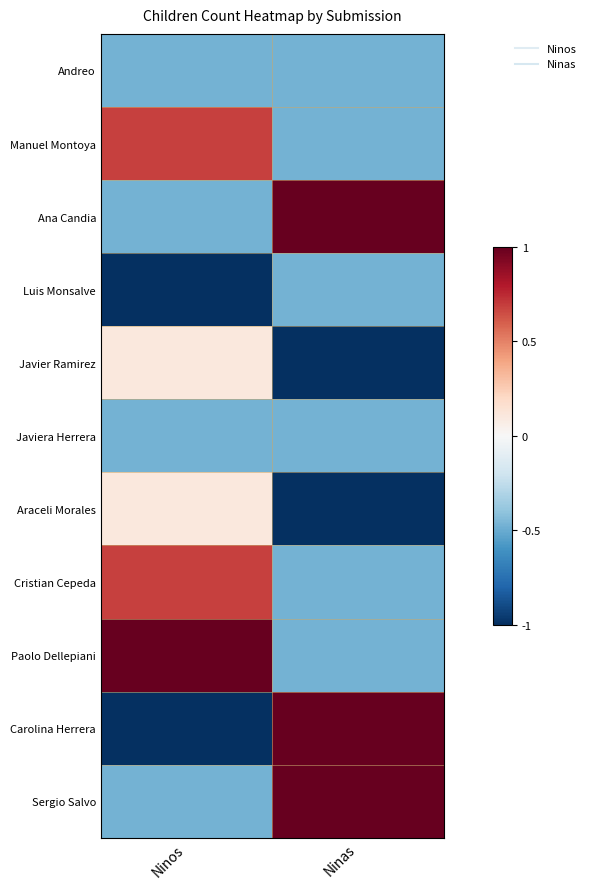

Rank the series by their maximum value, from lowest to highest.

Andreo, Luis Monsalve, Javiera Herrera, Javier Ramirez, Araceli Morales, Manuel Montoya, Cristian Cepeda, Ana Candia, Paolo Dellepiani, Carolina Herrera, Sergio Salvo